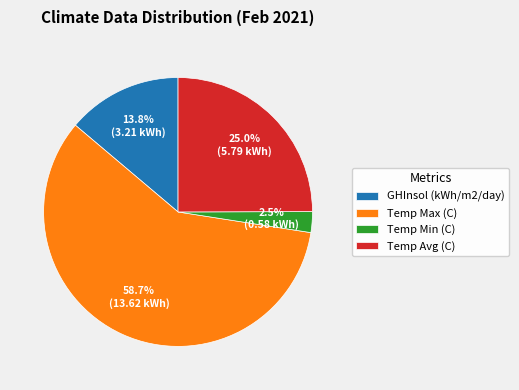

Is there a majority slice in this chart?

Yes